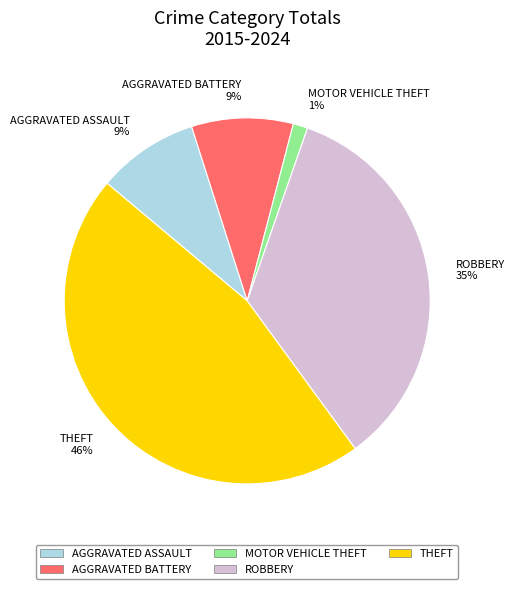

Is there any slice that represents more than half of the pie?

No